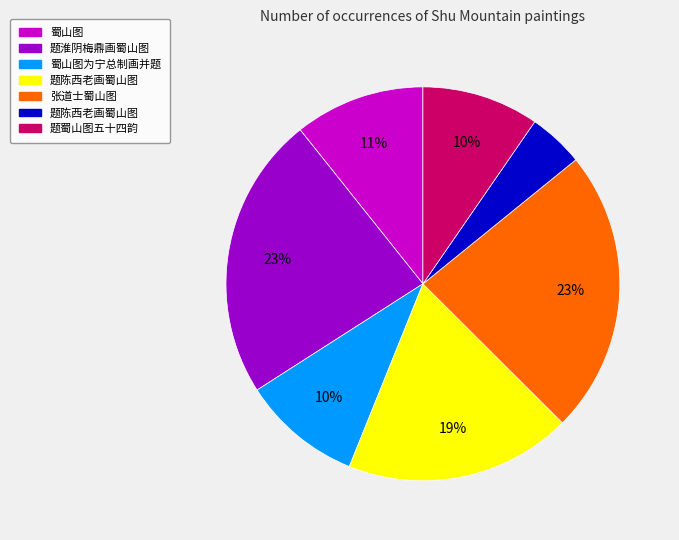

To the nearest percent, what is the average slice percentage?

14%